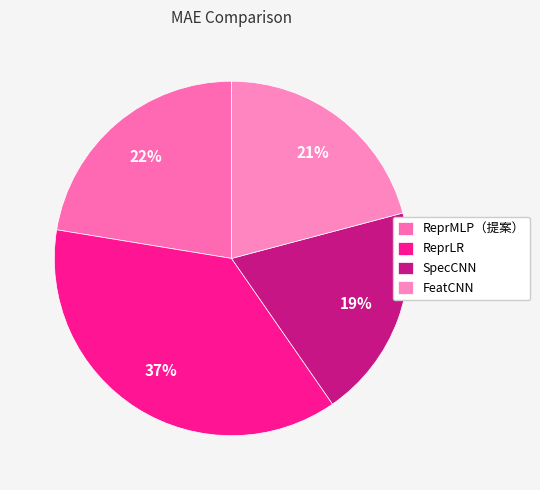

Count the number of slices in the pie.

4